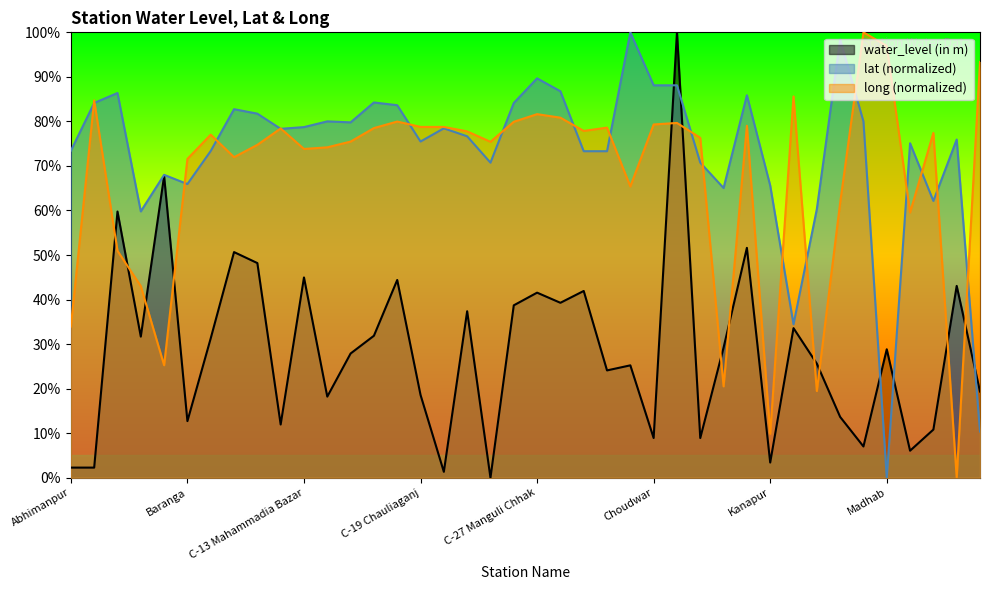

At which category does lat reach its first local peak?

Athagarh-1